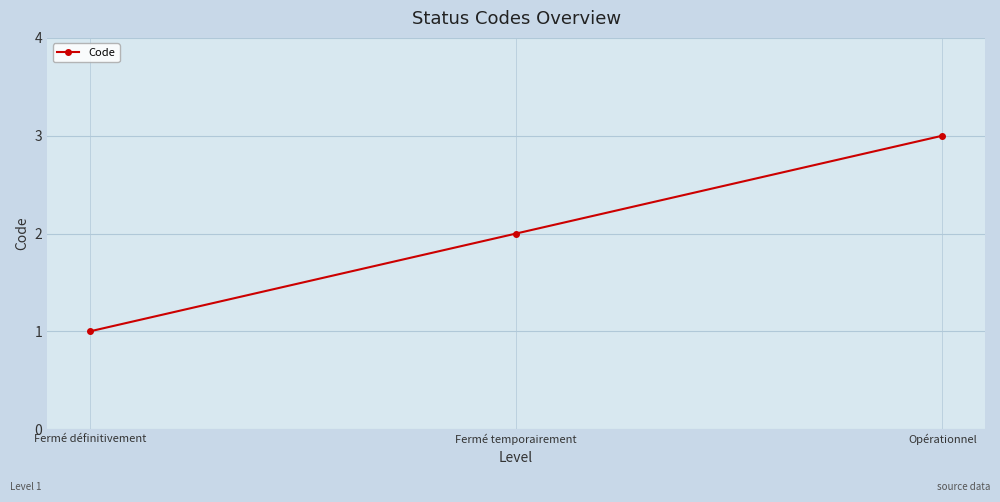

What is the change in value from Fermé définitivement to Fermé temporairement?

+1